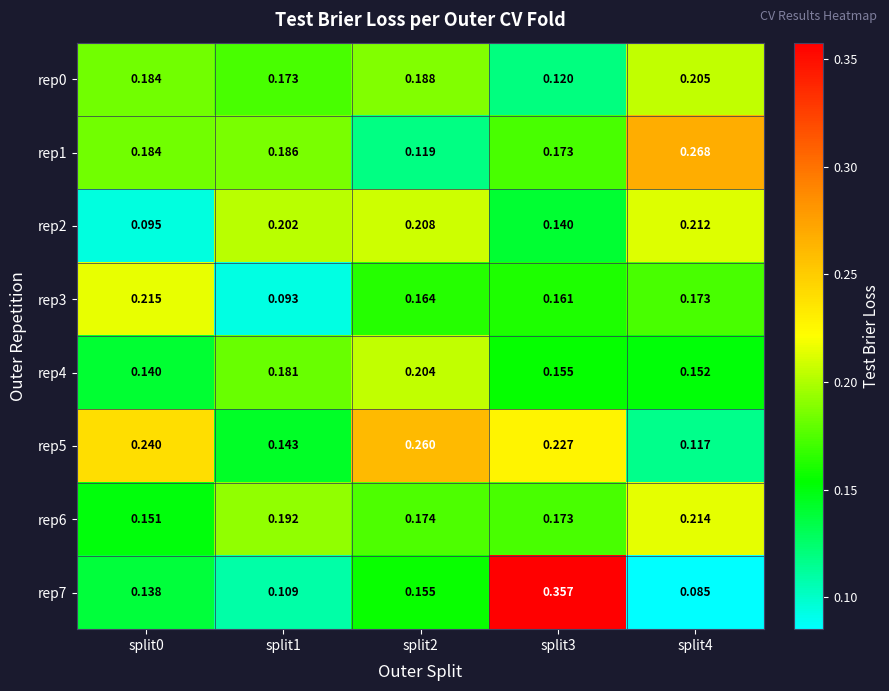

Is the value of rep4 at split4 greater than the value of rep5 at split1?

Yes